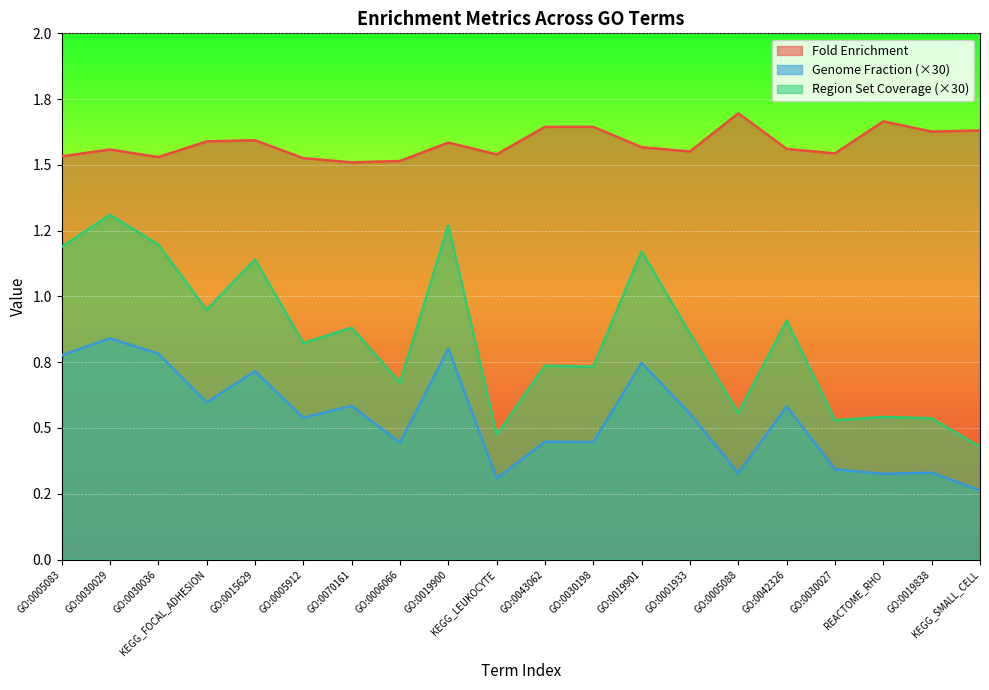

Rank the series at REACTOME_RHO from highest to lowest value.

Fold Enrichment, Region Set Coverage (×30), Genome Fraction (×30)